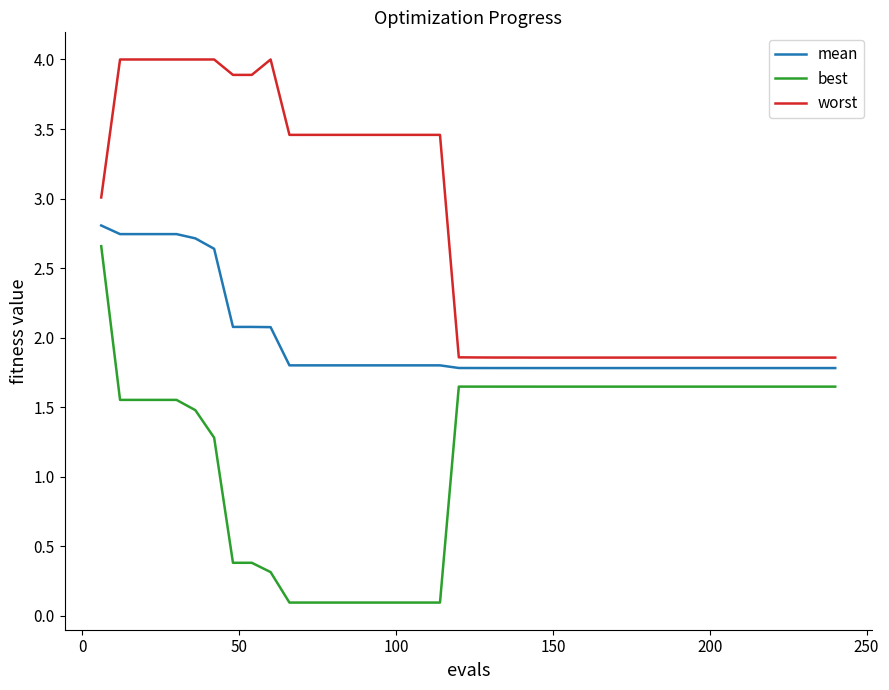

True or false: best and worst cross at least once.

False